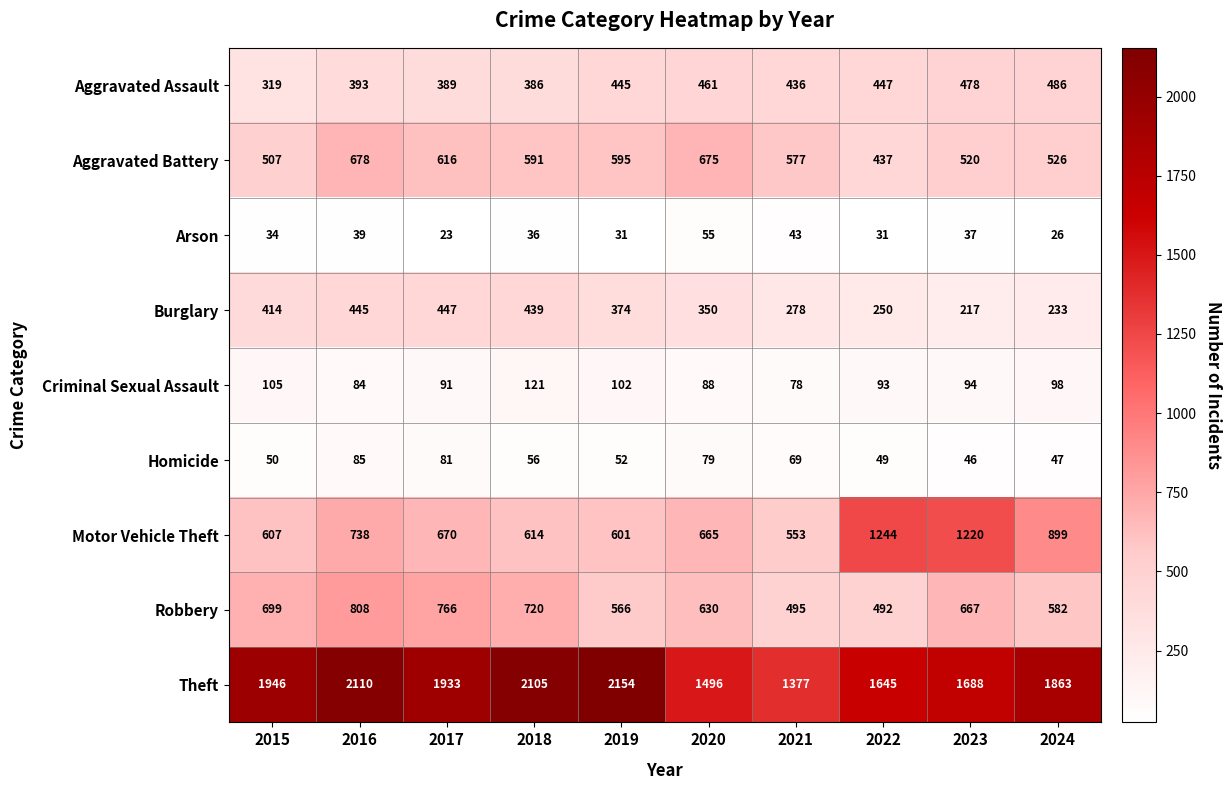

What is the sum of the Theft values at 2015 and 2022?

3591